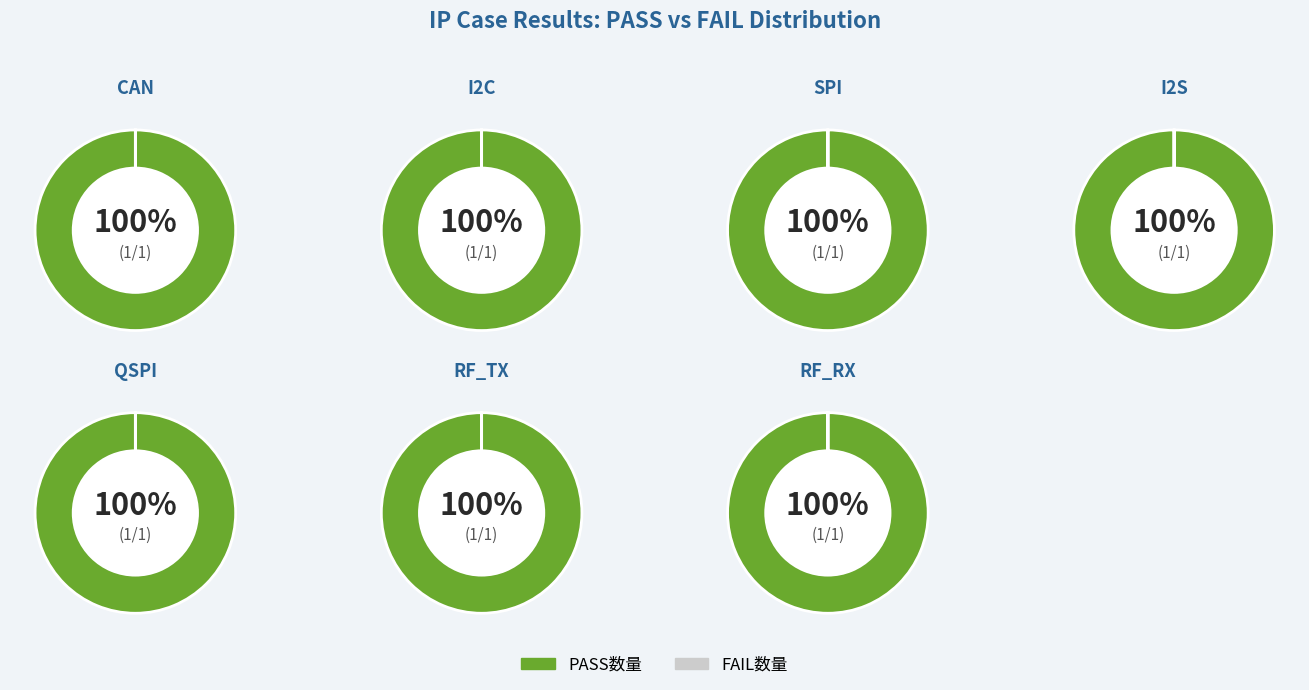

What percentage is NOT represented by SPI?

85.7%